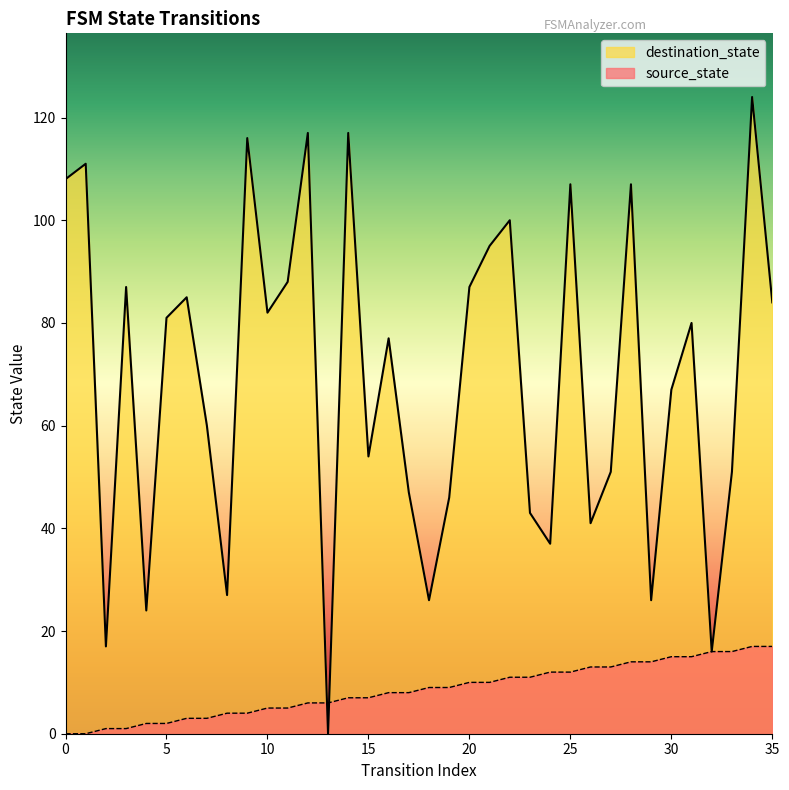

True or false: source_state has a value of 16 at 32.

True